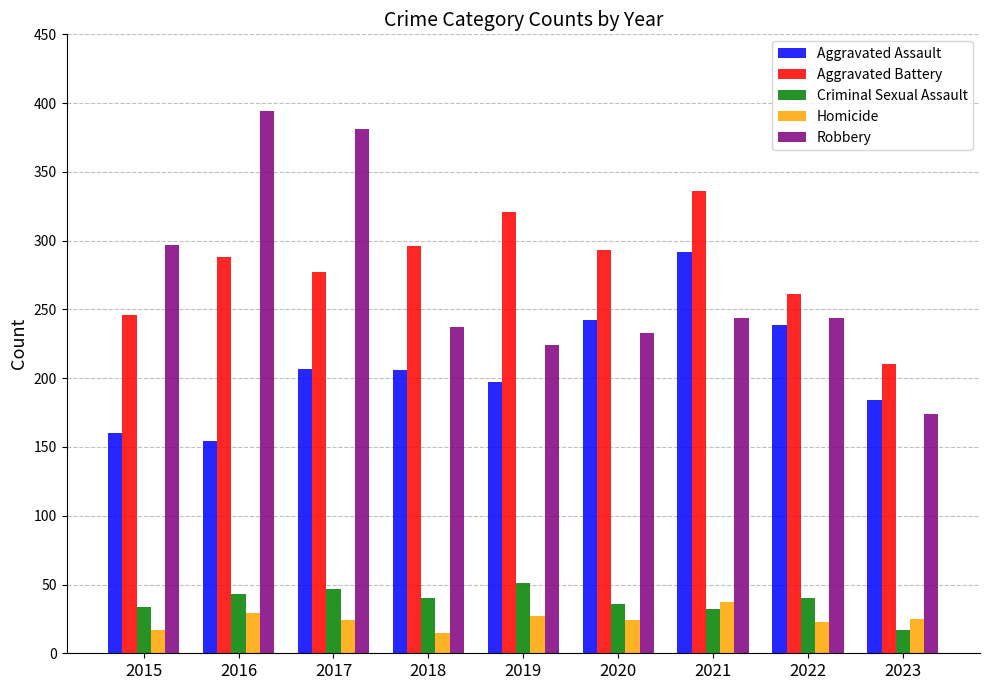

What is the lowest value of the Robbery series?

174